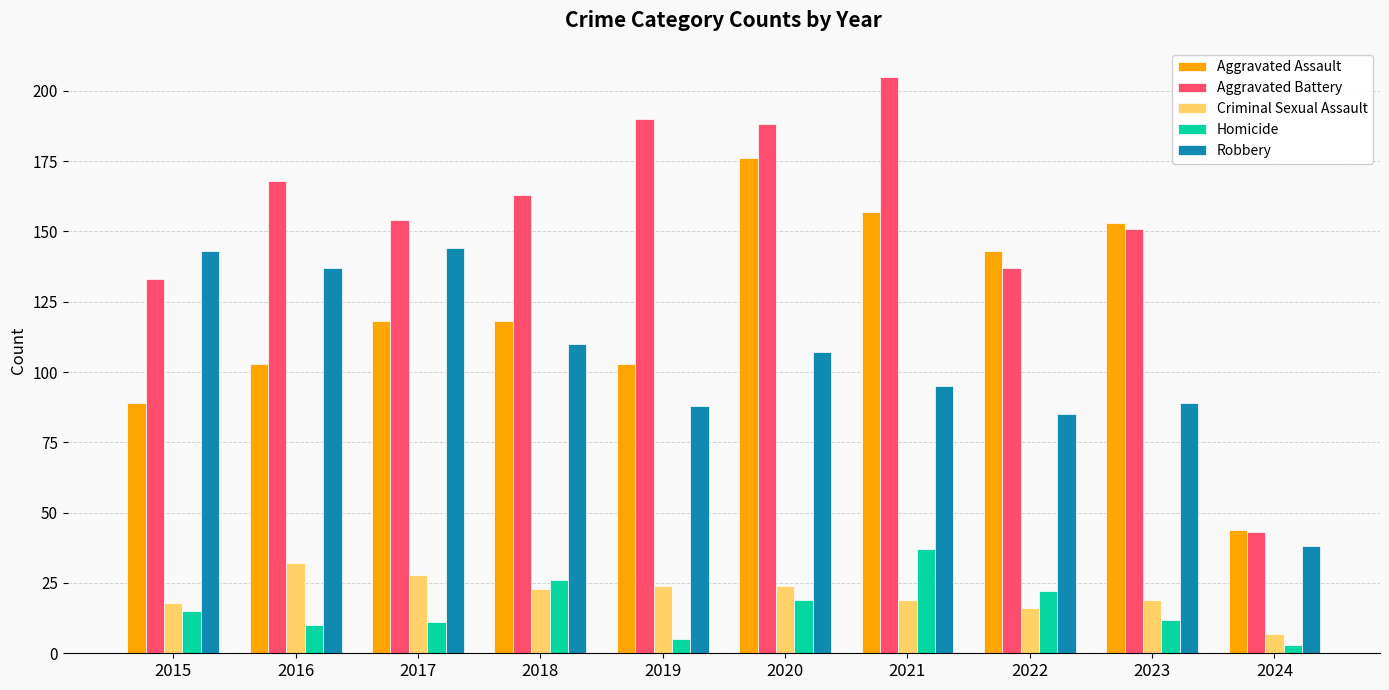

List the labels in order of Aggravated Battery value, smallest first.

2024, 2015, 2022, 2023, 2017, 2018, 2016, 2020, 2019, 2021